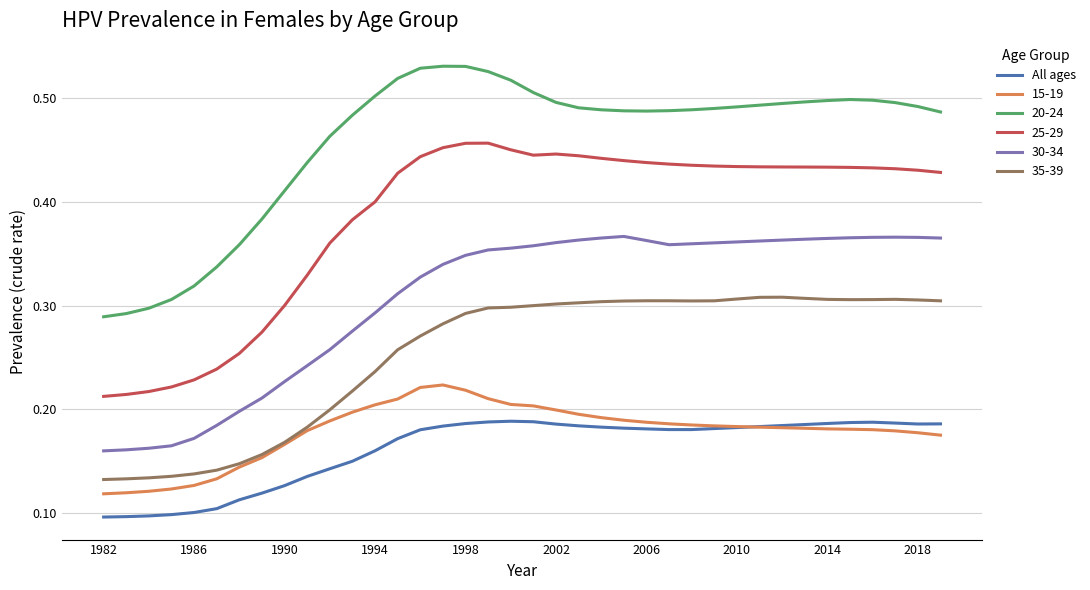

List the series in order of their peak value, lowest first.

All ages, 15-19, 35-39, 30-34, 25-29, 20-24